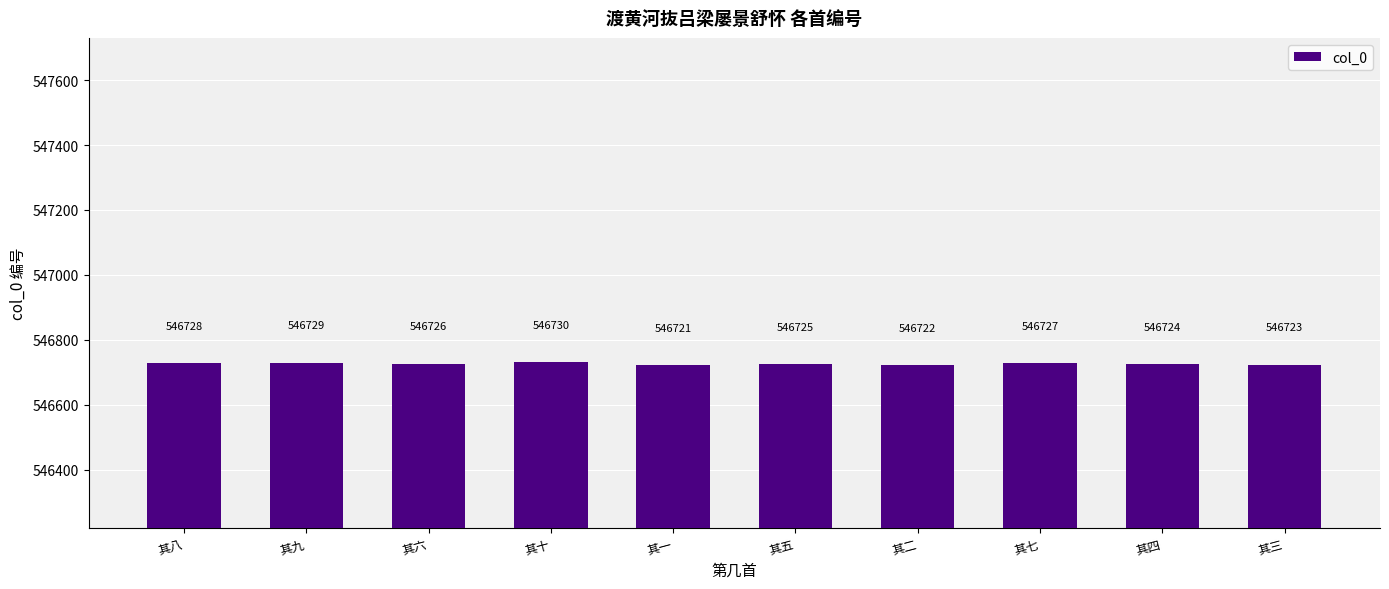

How many values are between 546723 and 546728?

6